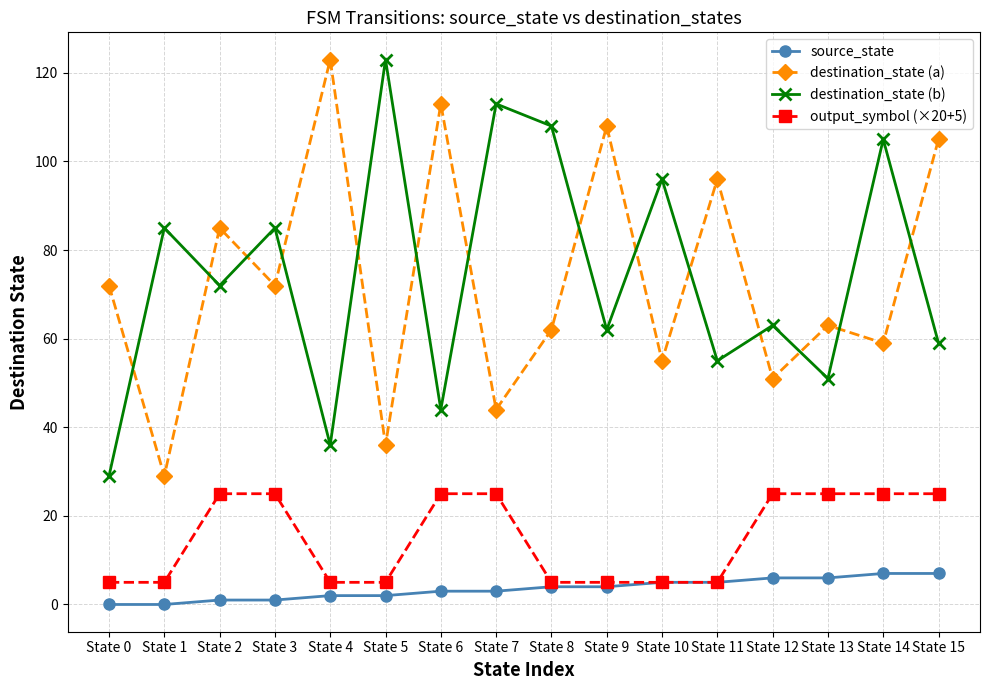

What is the value of the destination_state (a) point at the 1st from the left?

72